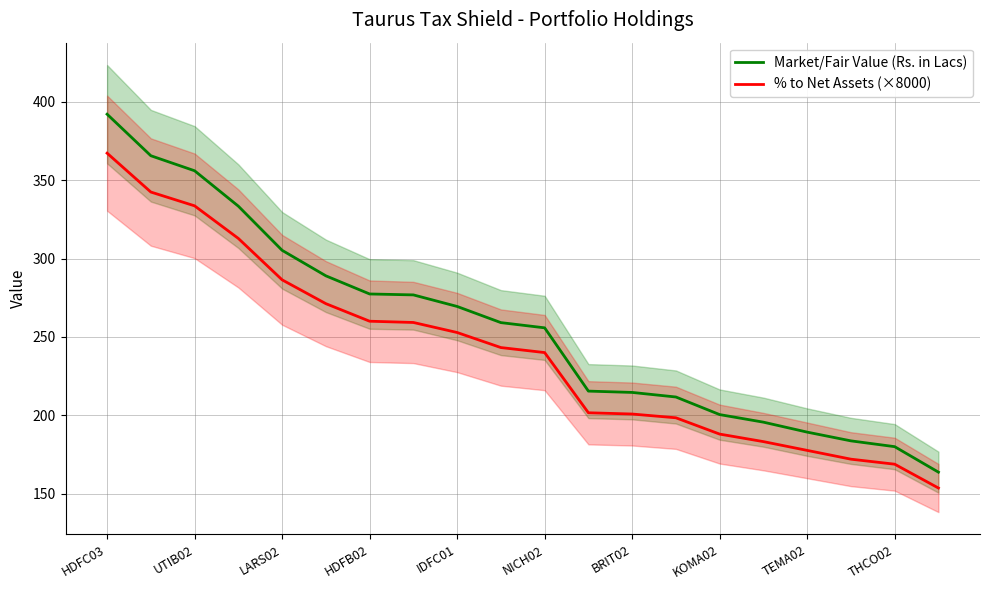

What is the difference between the maximum and minimum values in the Market/Fair Value (Rs. in Lacs) series?

228.3